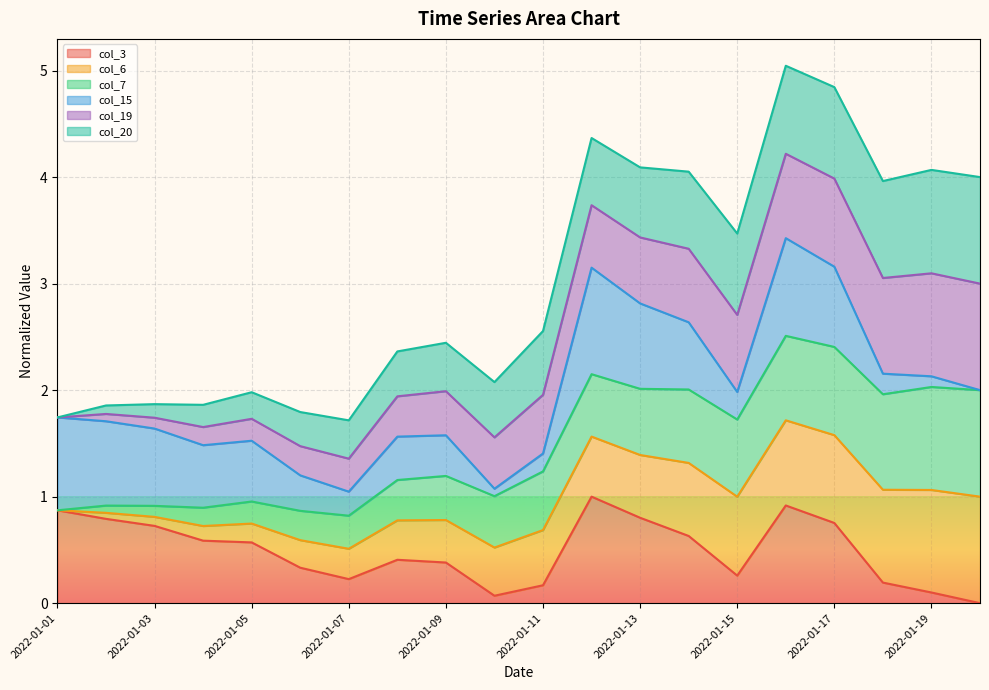

True or false: col_3 has a value of 0.8 at 2022-01-17.

True